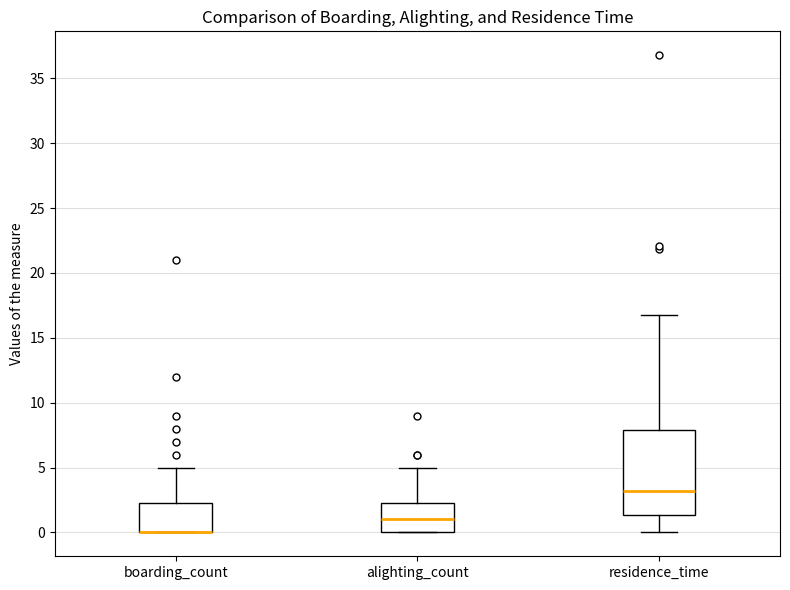

Which box is the tallest, from its lower edge to its upper edge?

residence_time